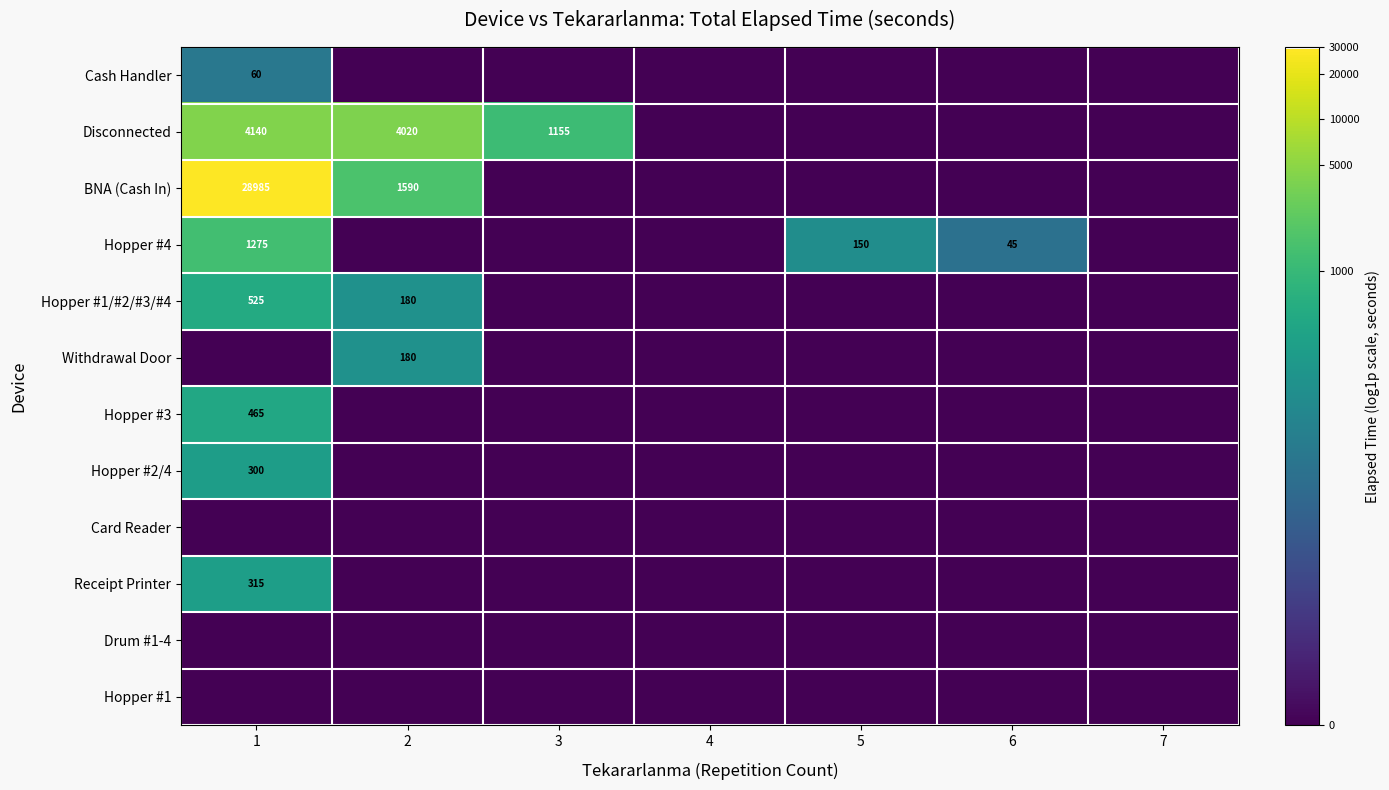

Is it true that Hopper #3 equals 3.3 at 2?

False